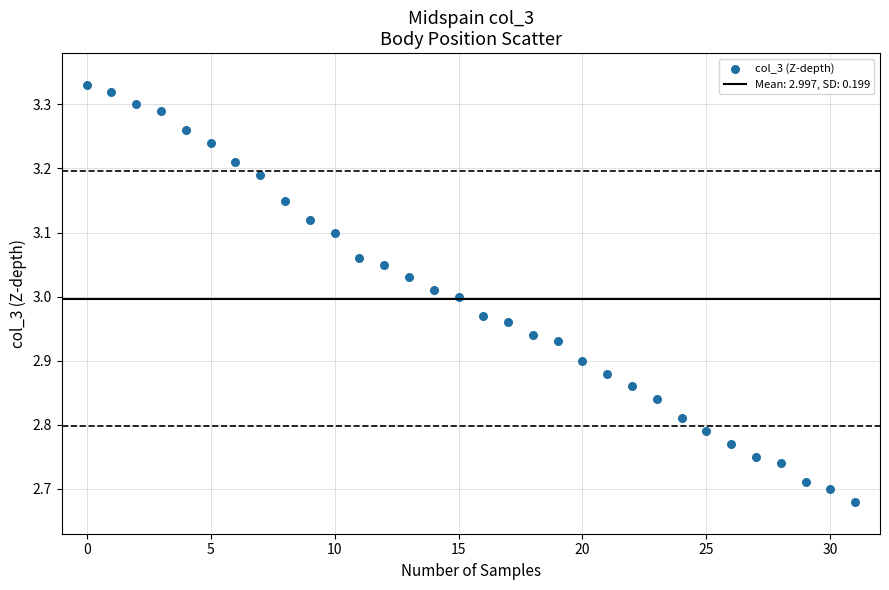

What is the range of Y values (max minus min)?

0.6